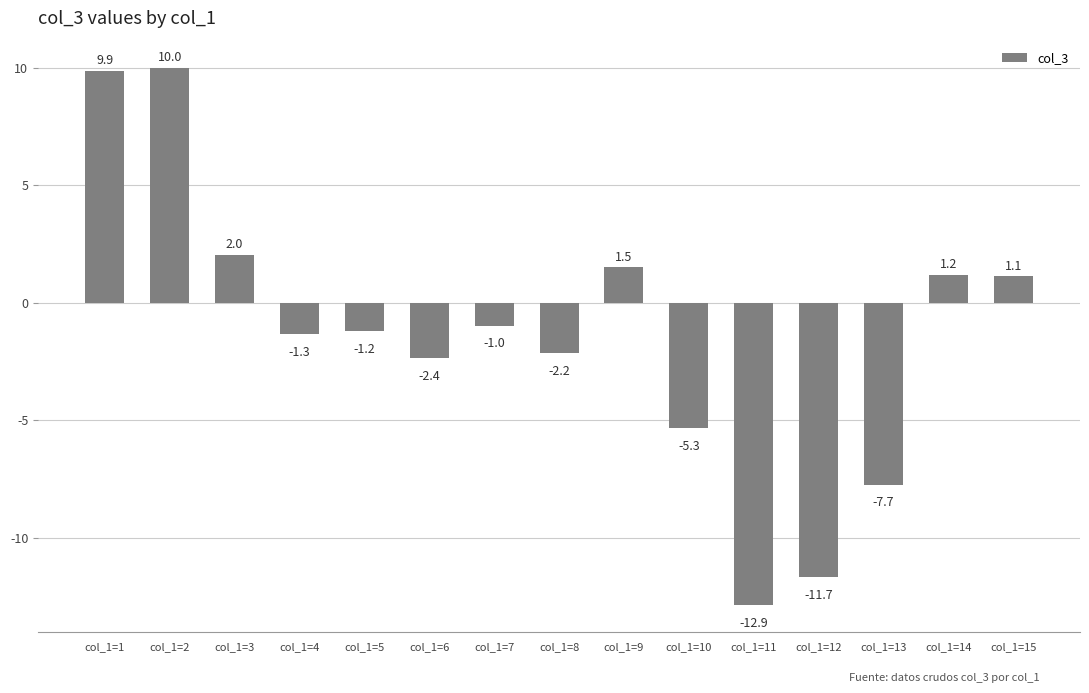

Rank the categories by value from highest to lowest.

col_1=2, col_1=1, col_1=3, col_1=9, col_1=14, col_1=15, col_1=7, col_1=5, col_1=4, col_1=8, col_1=6, col_1=10, col_1=13, col_1=12, col_1=11